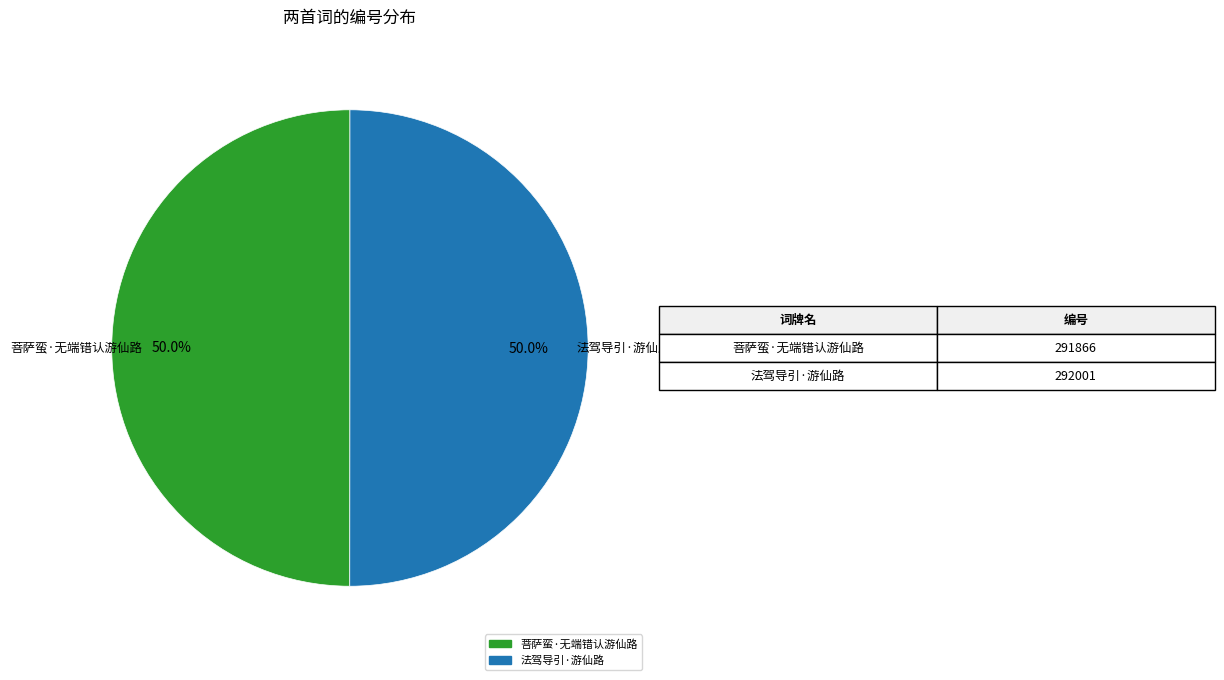

What is the ratio of the value at 菩萨蛮·无端错认游仙路 to the value at 法驾导引·游仙路?

1.0